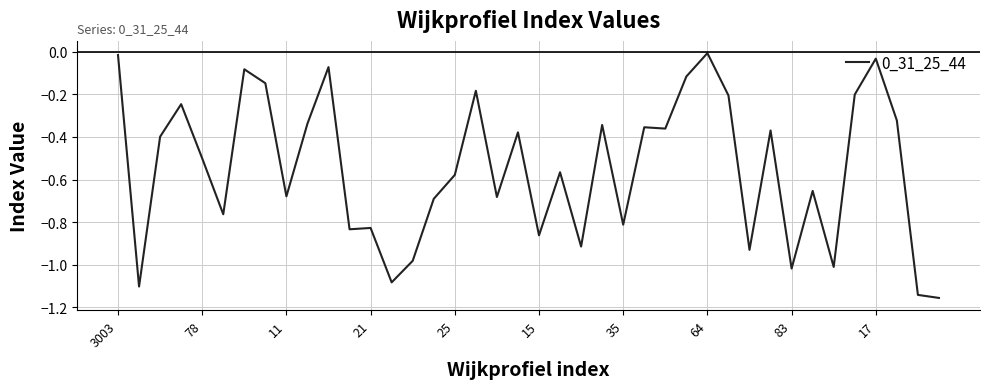

What is the difference between the maximum and minimum values?

1.1